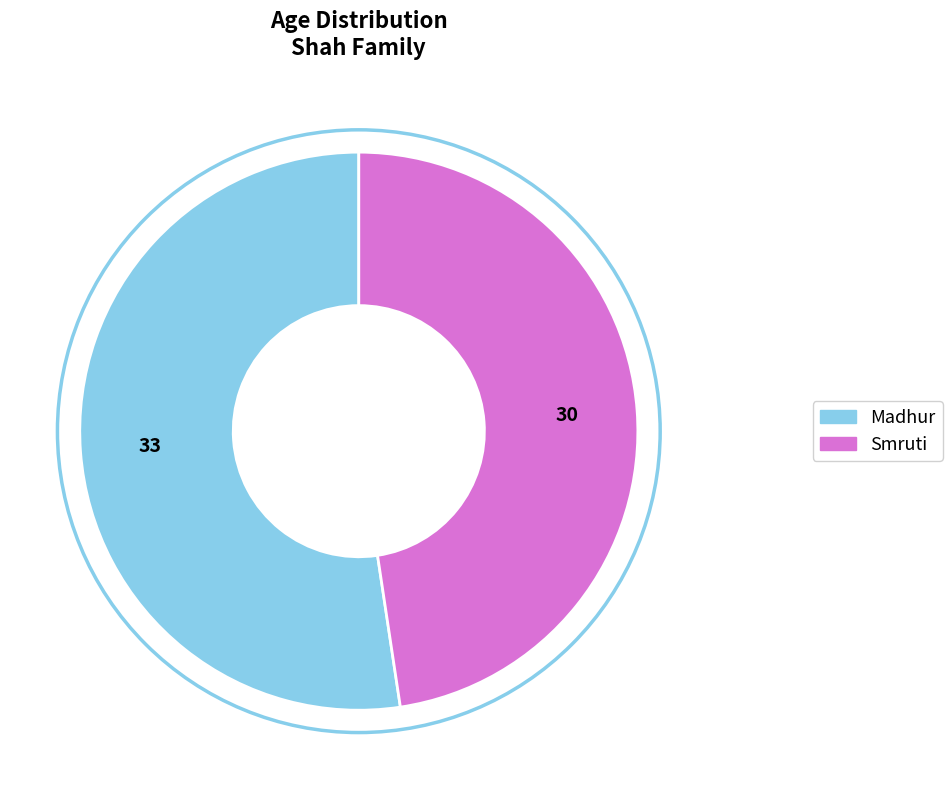

How many slices are in this pie chart?

2